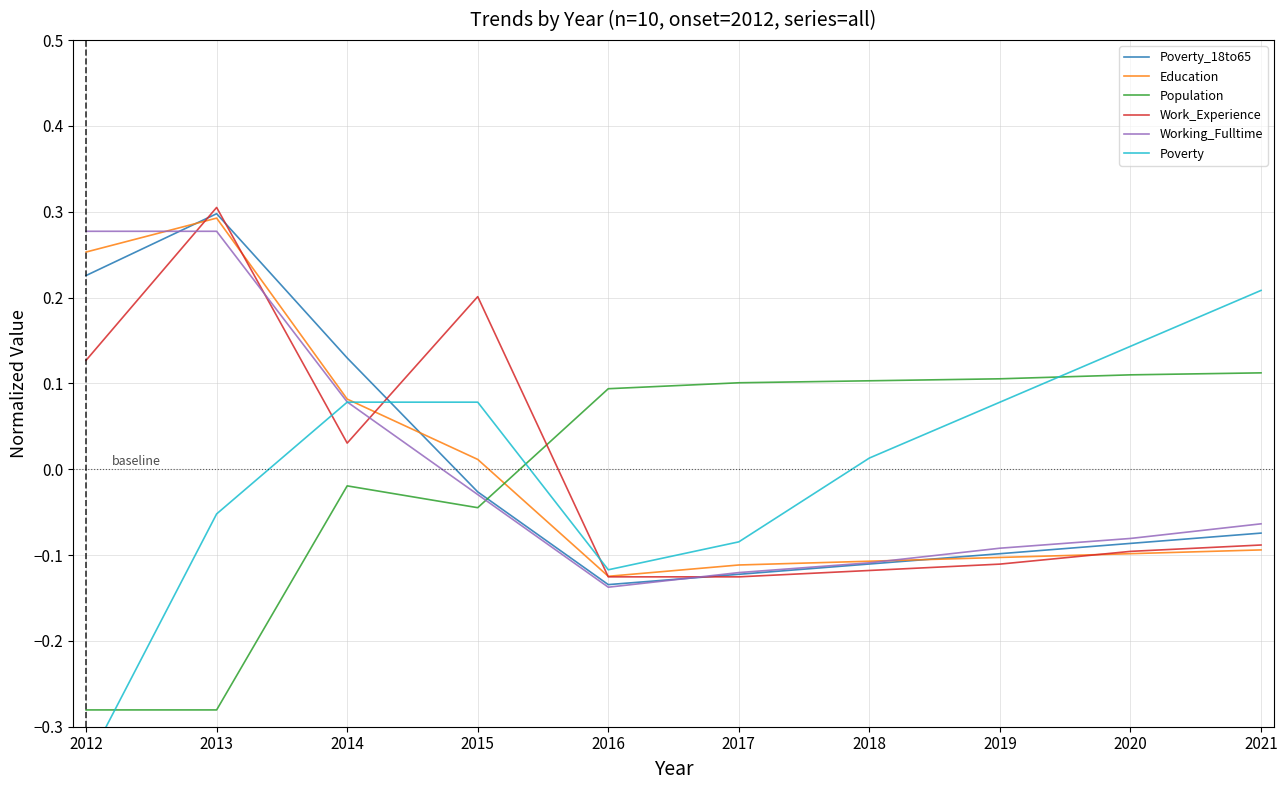

What are all the series names shown in the legend?

Poverty_18to65, Education, Population, Work_Experience, Working_Fulltime, Poverty